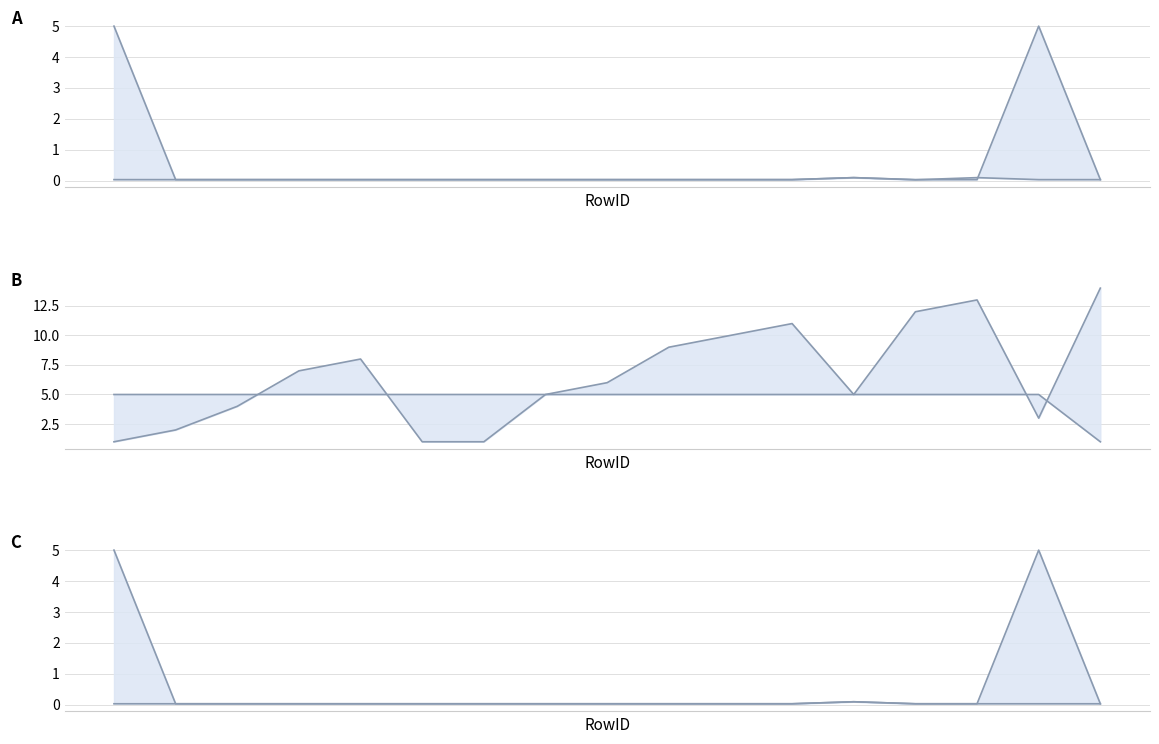

Does the chart have visible grid lines?

Yes